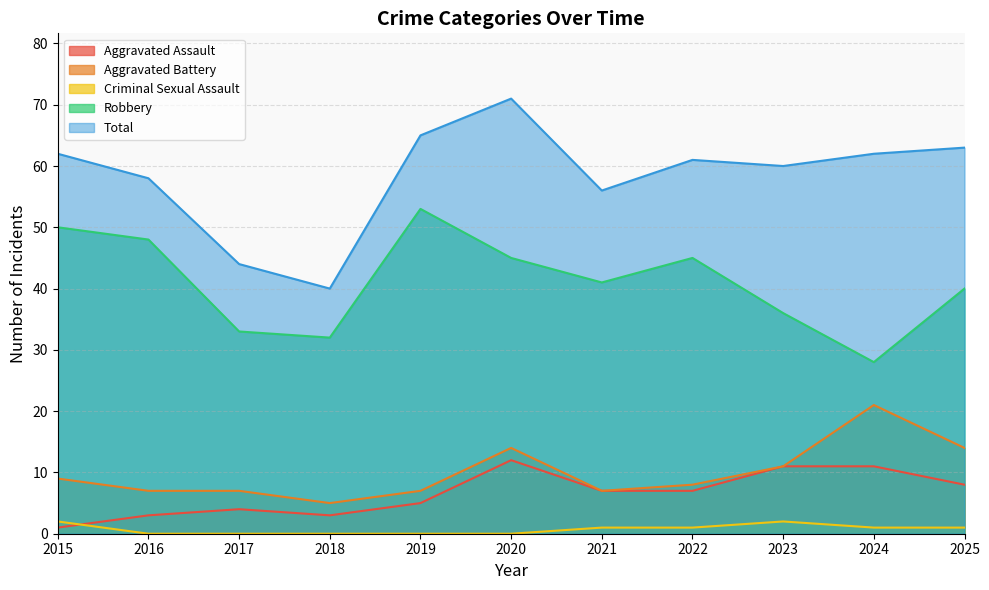

What is the approximate value of Aggravated Assault at 2019, to the nearest 5?

5